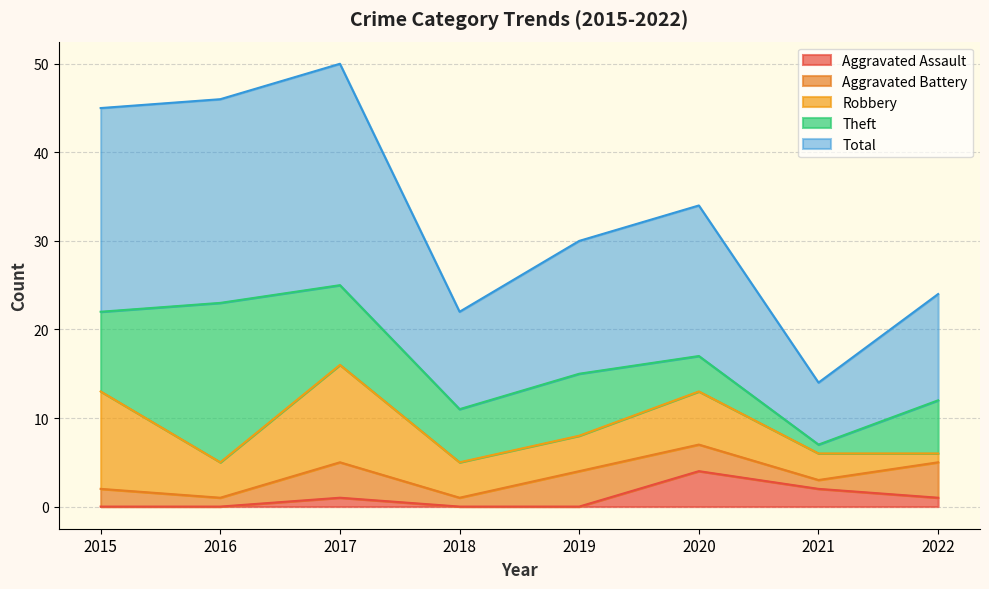

List the labels in order of Aggravated Assault value, largest first.

2020, 2021, 2017, 2022, 2015, 2016, 2018, 2019